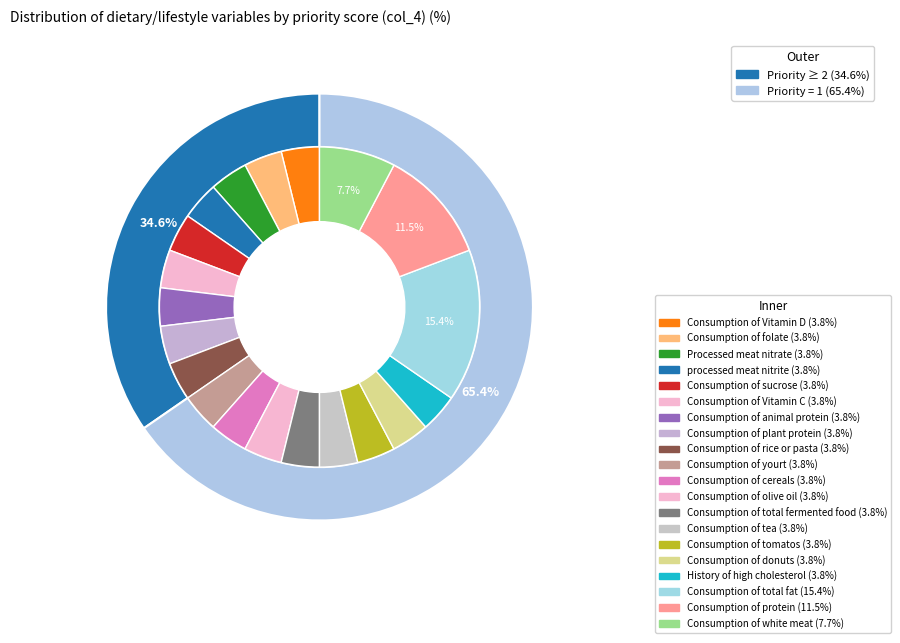

True or false: Consumption of folate accounts for 4% of the total.

True